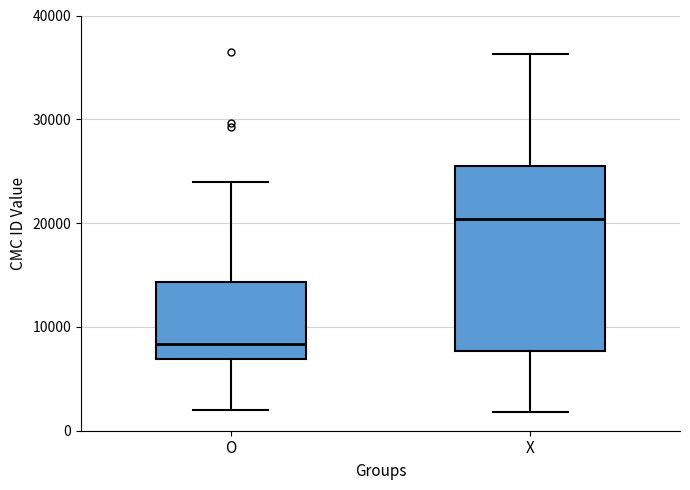

Reading left to right, transcribe this box plot: for each box, give where its median line is, the range the box spans, and where its two whiskers end, as read against the y-axis. The values are not printed on the chart, so give them approximately, as read against the axis.

O: median 8000, box 7000 to 14000, whiskers 2000 to 24000
X: median 20000, box 8000 to 26000, whiskers 2000 to 36000